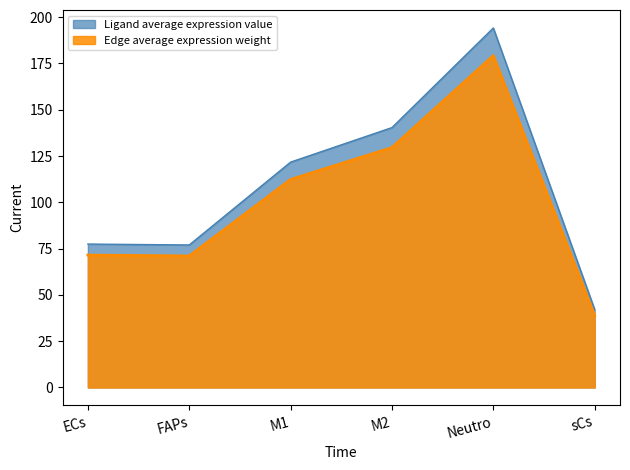

Which series has the largest range (max minus min)?

Ligand average expression value